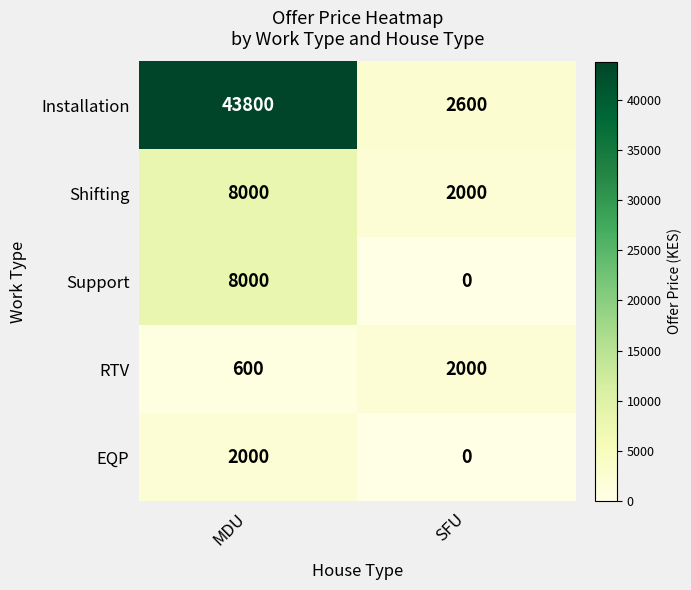

What is the sum of the Shifting values at MDU and SFU?

10000